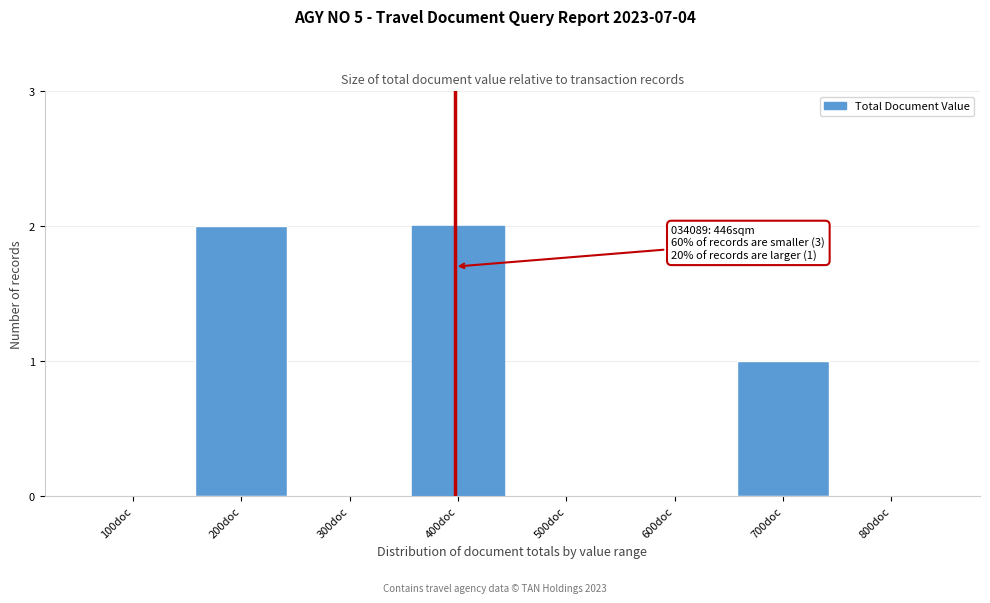

Reading right to left, what are all the values shown in this chart?

800doc=0	700doc=1	600doc=0	500doc=0	400doc=2	300doc=0	200doc=2	100doc=0